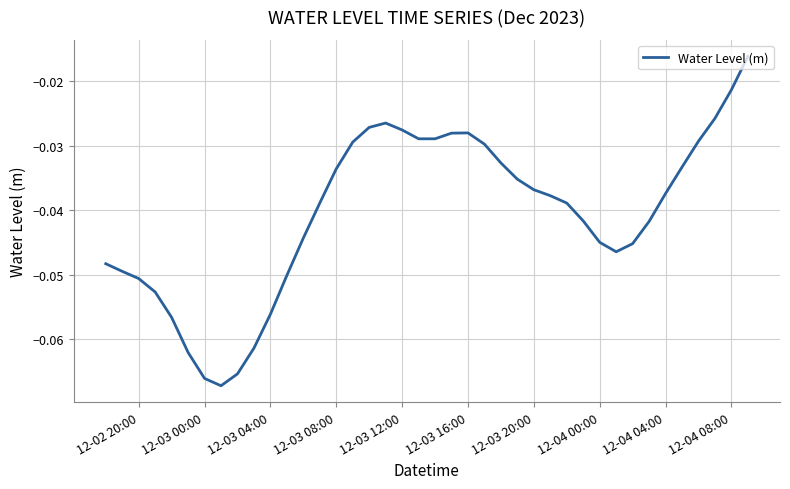

What is the smallest value displayed?

-0.1